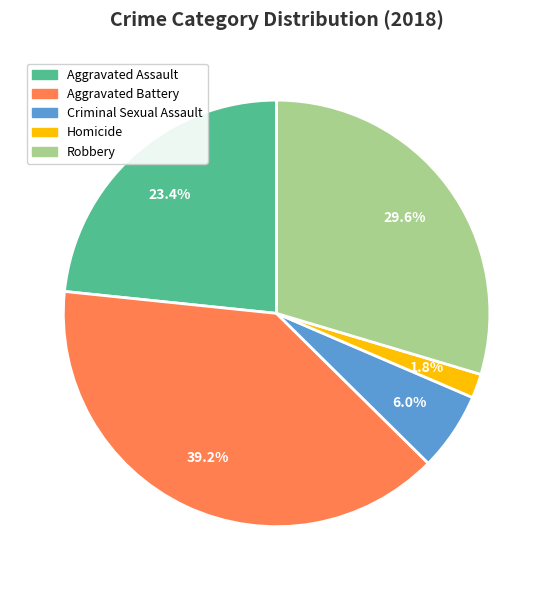

To the nearest percent, what portion does Robbery represent?

30%